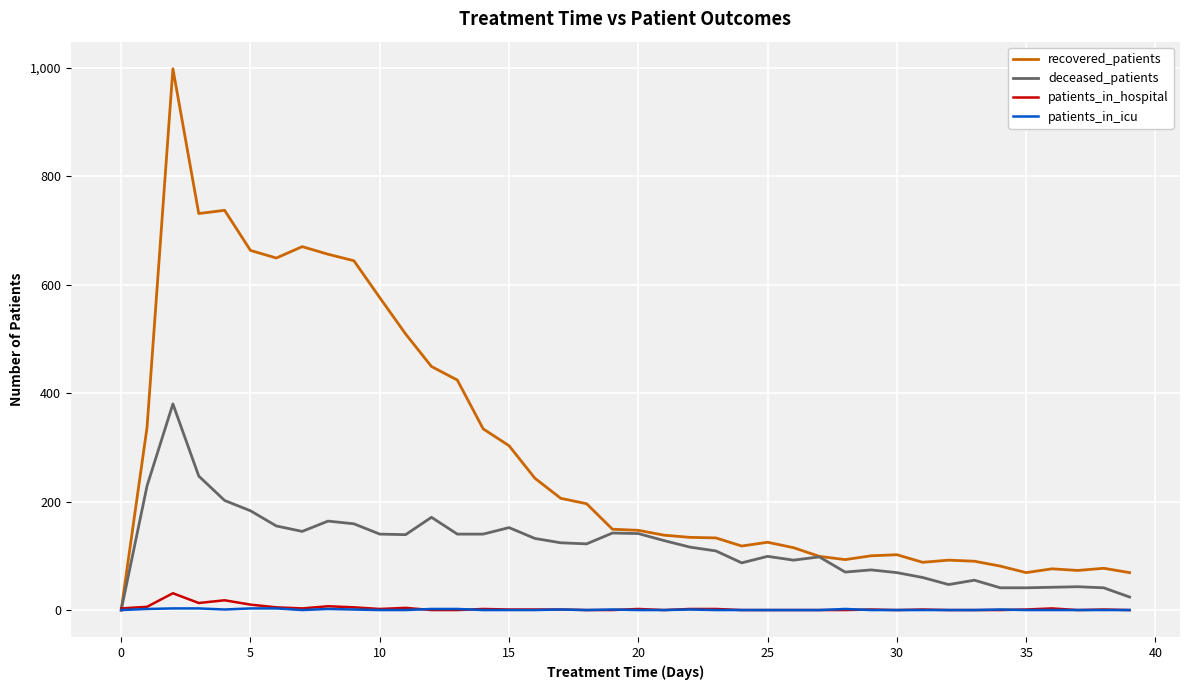

Which series has the largest total across all categories?

recovered_patients